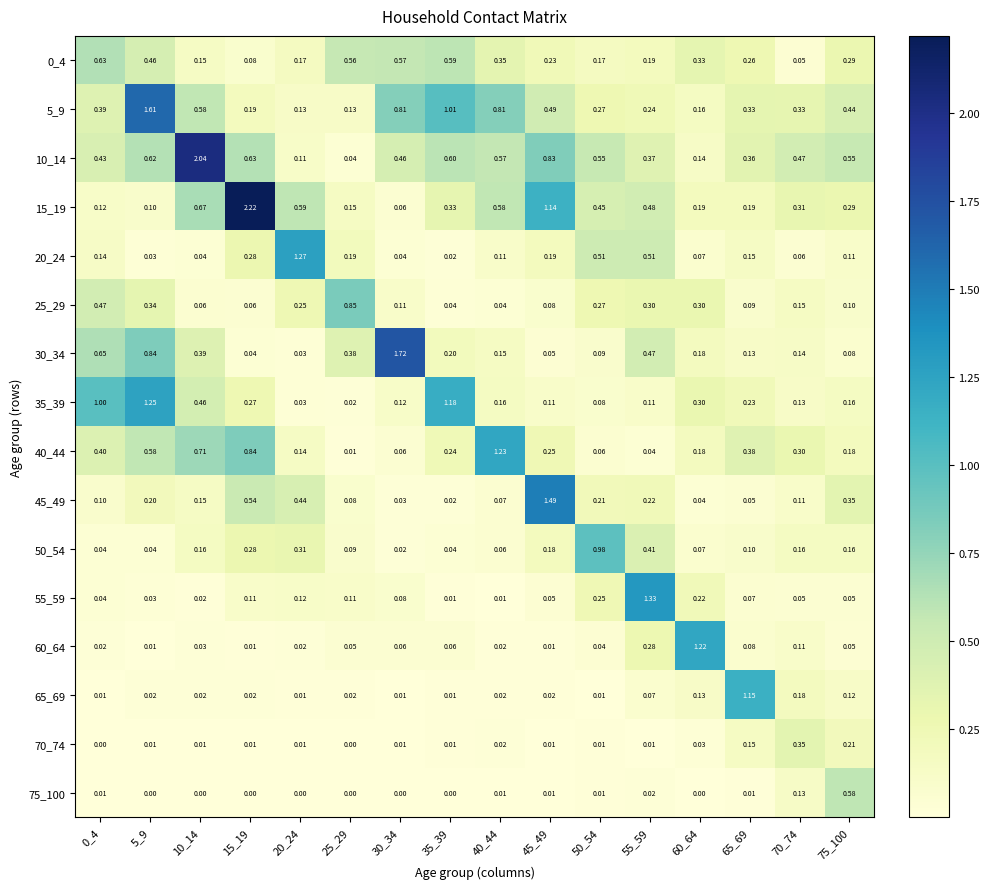

Is the value of 10_14 at 25_29 greater than the value of 0_4 at 0_4?

No